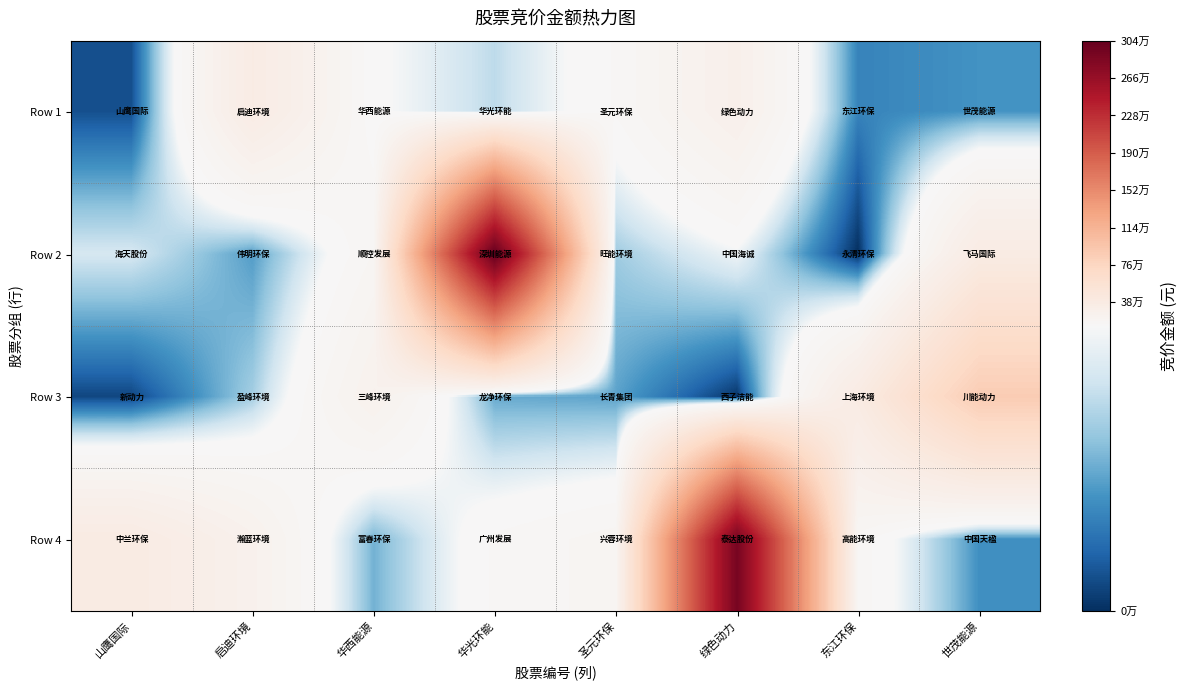

What is the difference between the highest and lowest values at 绿色动力?

2908700